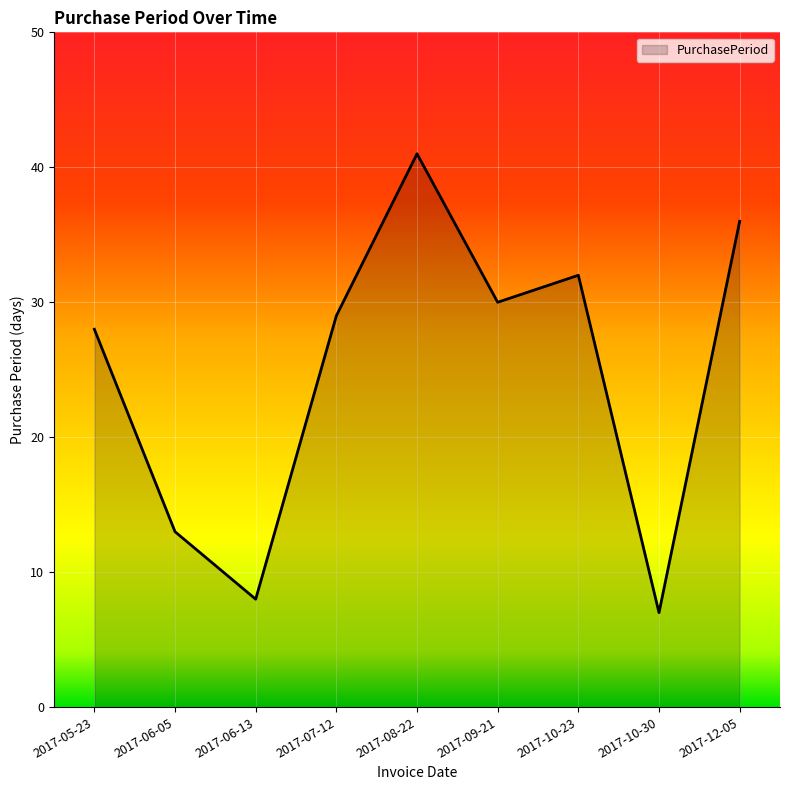

What position from the right is 2017-05-23?

9